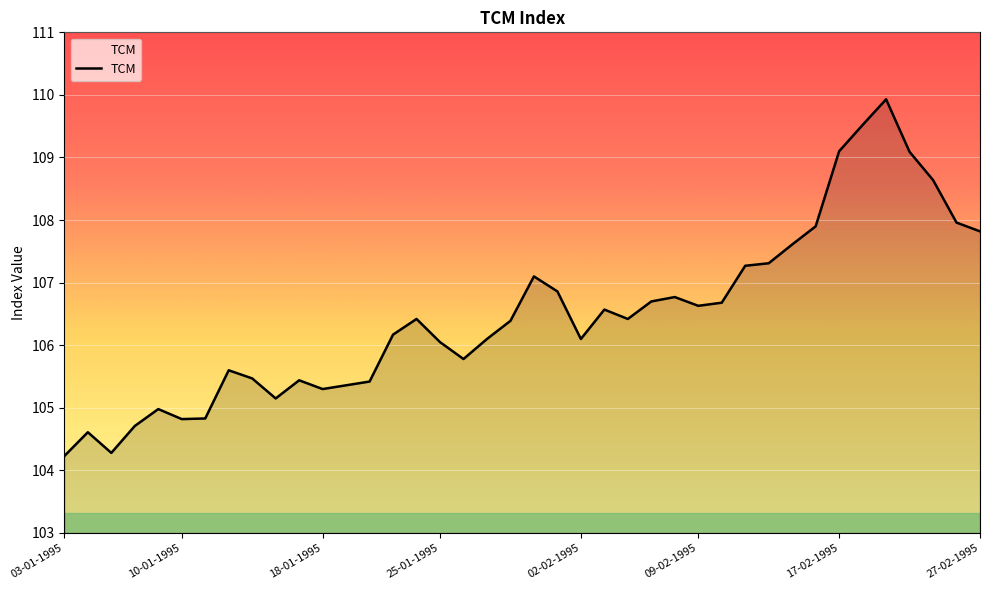

What is the difference between the maximum and minimum values?

5.7